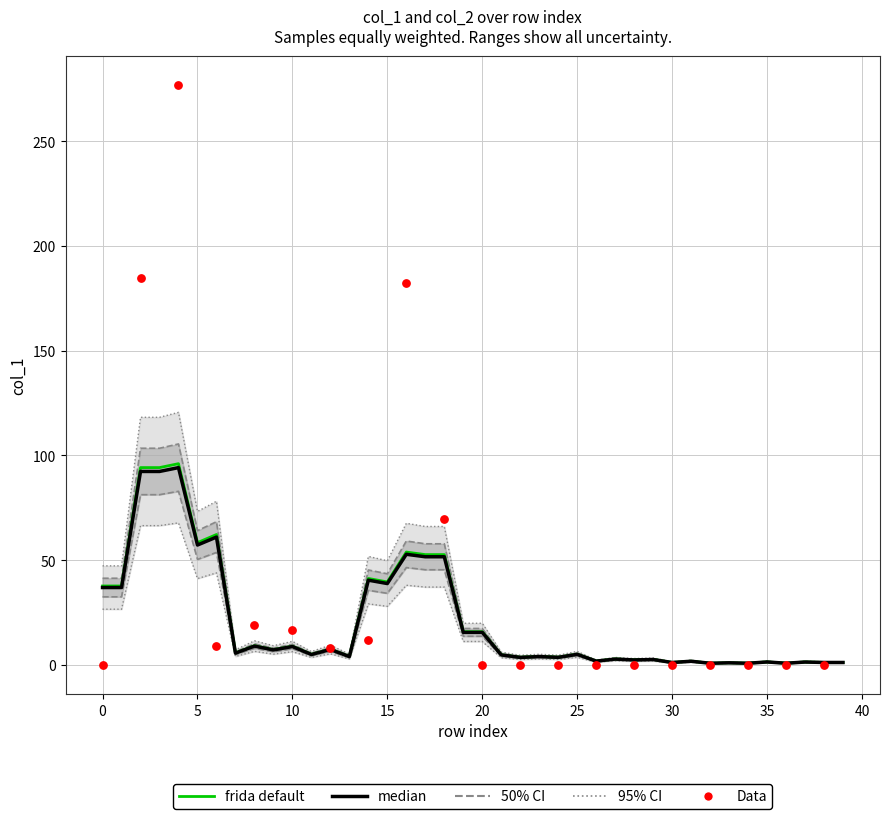

Which series has the largest total across all categories?

col_1